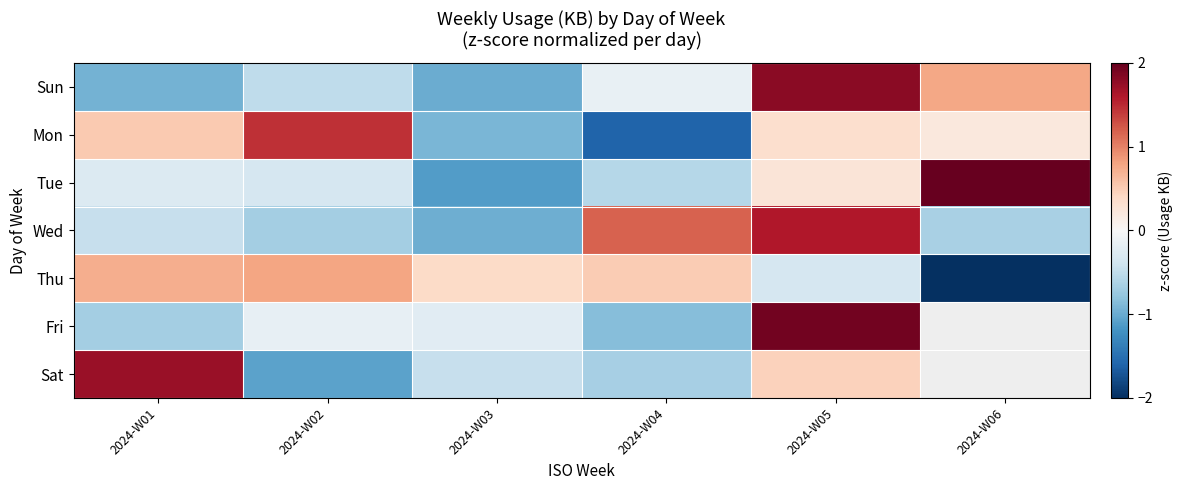

What is the minimum value for Fri?

-0.9